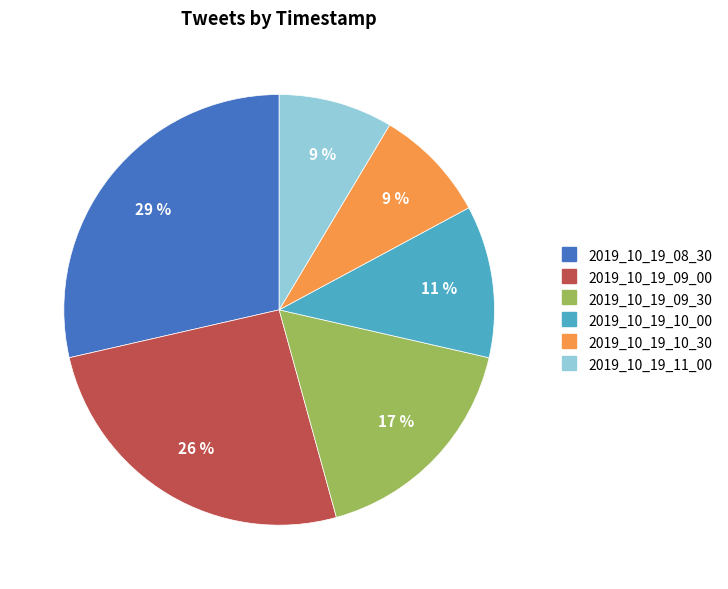

Combined, do 2019_10_19_09_00 and 2019_10_19_10_30 account for over 50%?

No